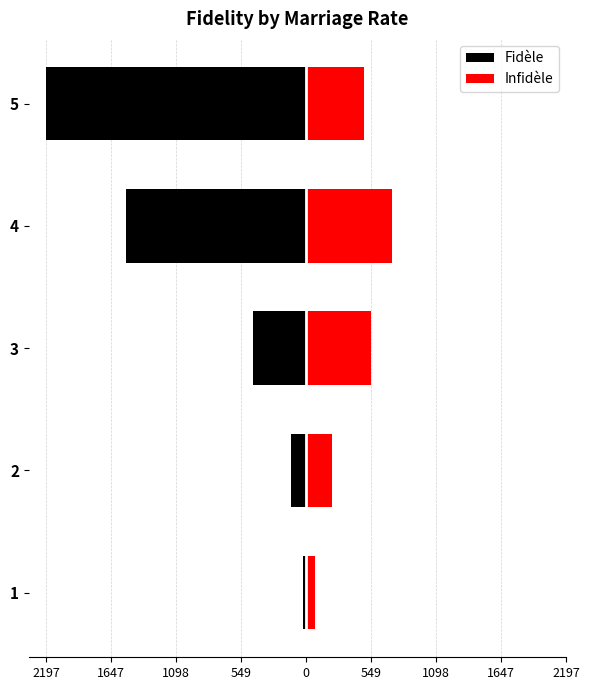

How many values in the Infidèle series exceed 487?

2